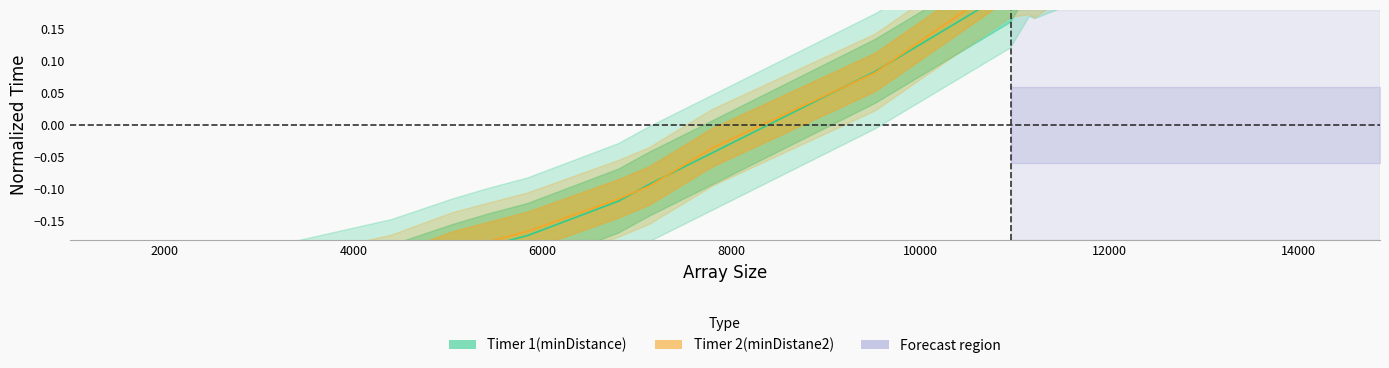

At which category is the sum across all series the highest?

14866